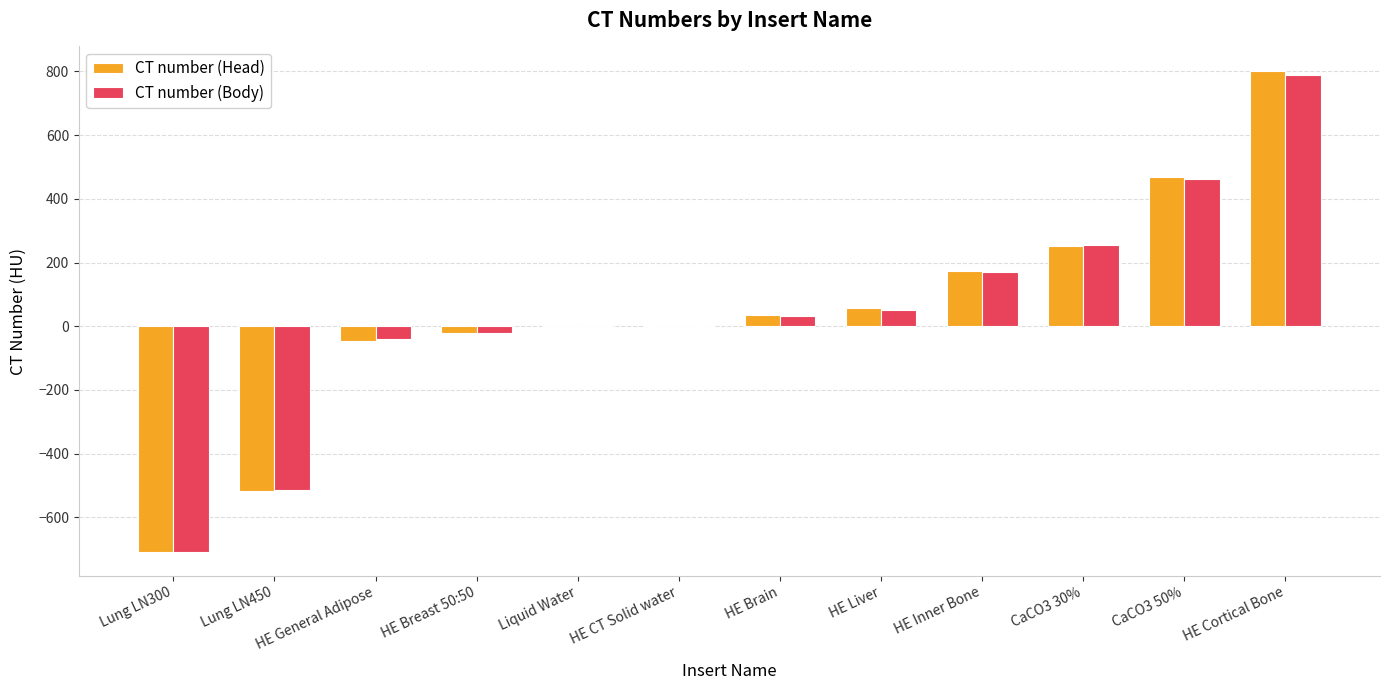

Does the chart contain stacked bars?

No